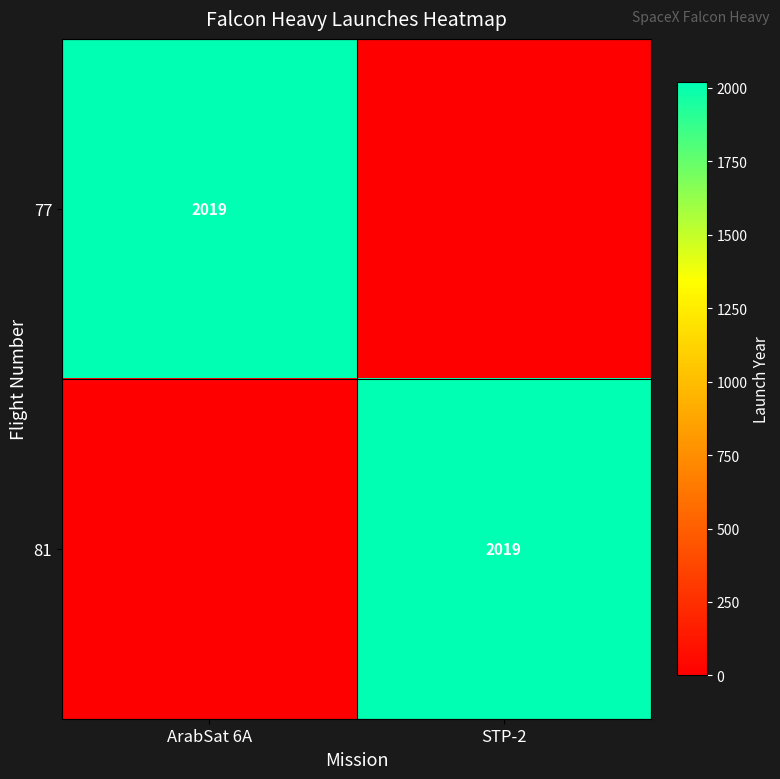

What is the greatest value displayed?

2019